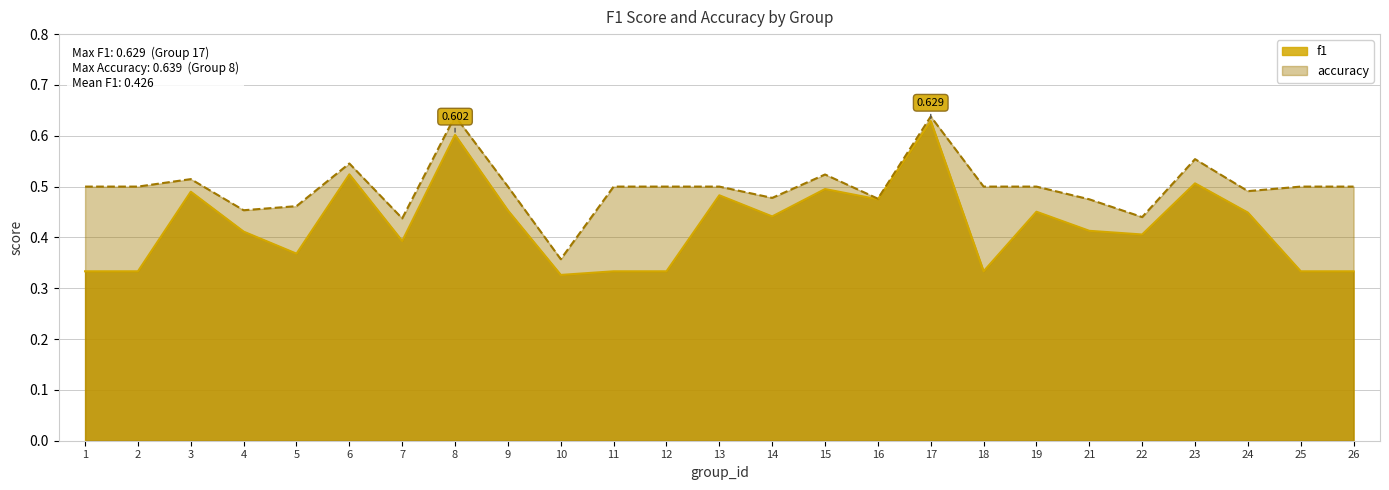

Reading right to left, list all the values displayed in this chart.

f1: 26=0.3	25=0.3	24=0.4	23=0.5	22=0.4	21=0.4	19=0.5	18=0.3	17=0.6	16=0.5	15=0.5	14=0.4	13=0.5	12=0.3	11=0.3	10=0.3	9=0.5	8=0.6	7=0.4	6=0.5	5=0.4	4=0.4	3=0.5	2=0.3	1=0.3
accuracy: 26=0.5	25=0.5	24=0.5	23=0.6	22=0.4	21=0.5	19=0.5	18=0.5	17=0.6	16=0.5	15=0.5	14=0.5	13=0.5	12=0.5	11=0.5	10=0.4	9=0.5	8=0.6	7=0.4	6=0.5	5=0.5	4=0.5	3=0.5	2=0.5	1=0.5